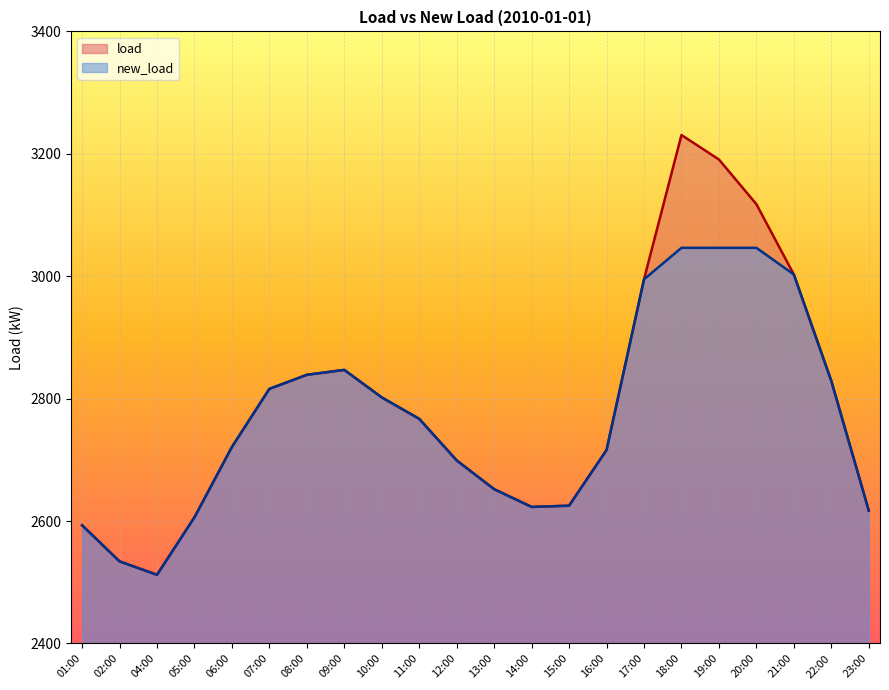

At which label does new_load first exceed 2767?

07:00